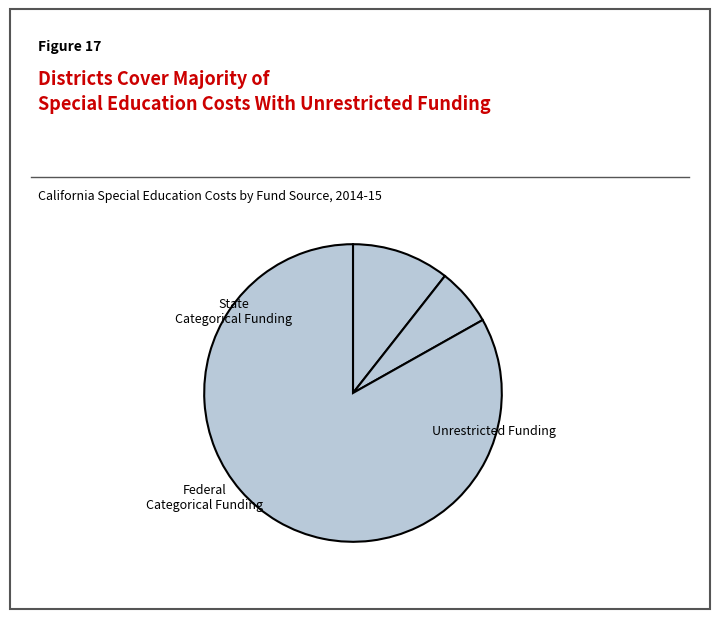

Which slice is the largest?

Unrestricted Funding